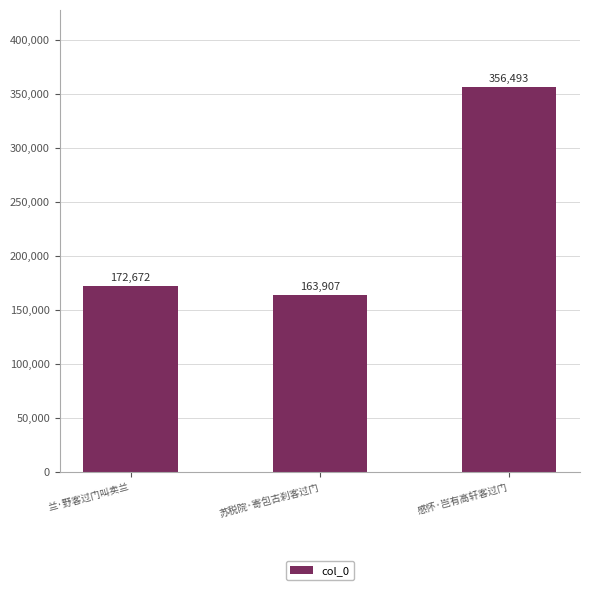

Reading left to right, extract all data points from this chart.

兰·野客过门叫卖兰=172672	苏税院·寄包古刹客过门=163907	感怀·岂有高轩客过门=356493